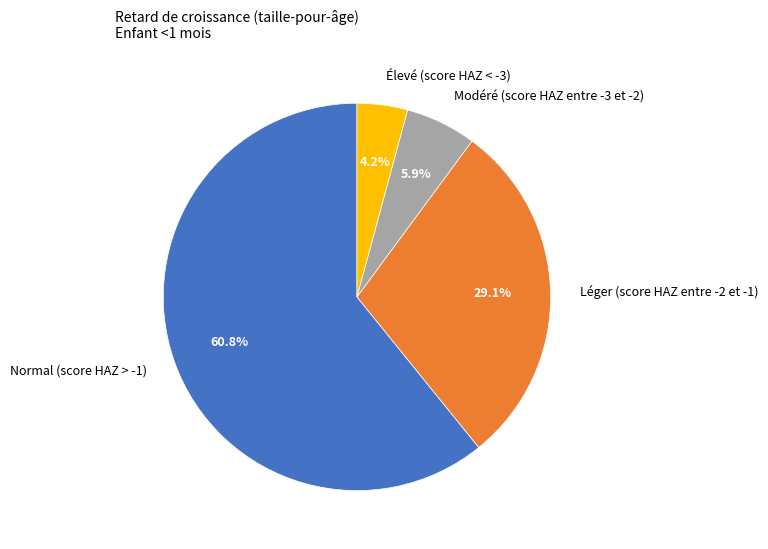

To the nearest percent, what is the combined percentage of Normal (score HAZ > -1) and Modéré (score HAZ entre -3 et -2)?

67%